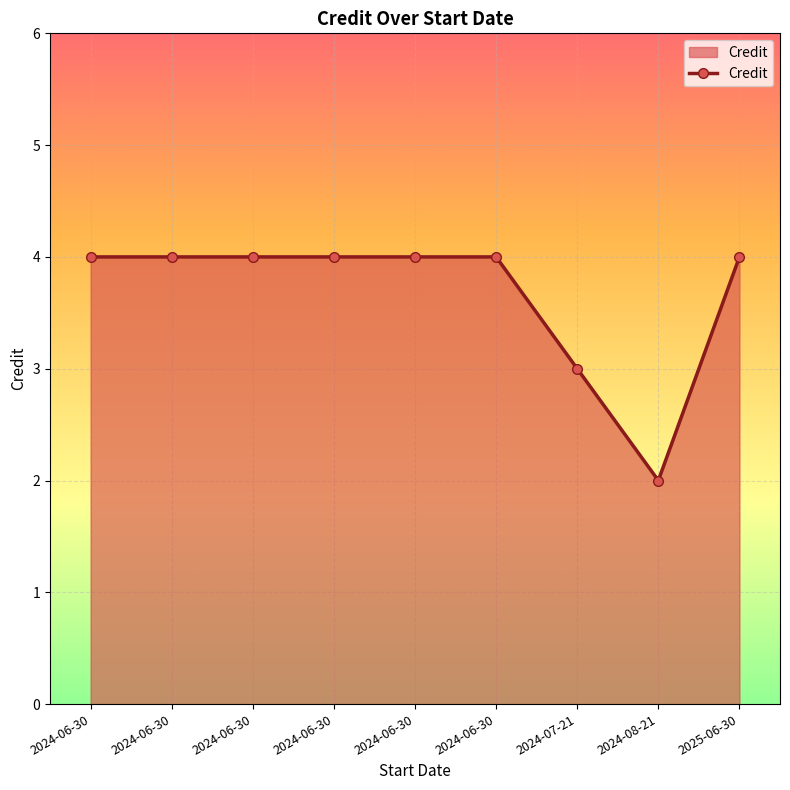

How many lines are shown in the chart?

1